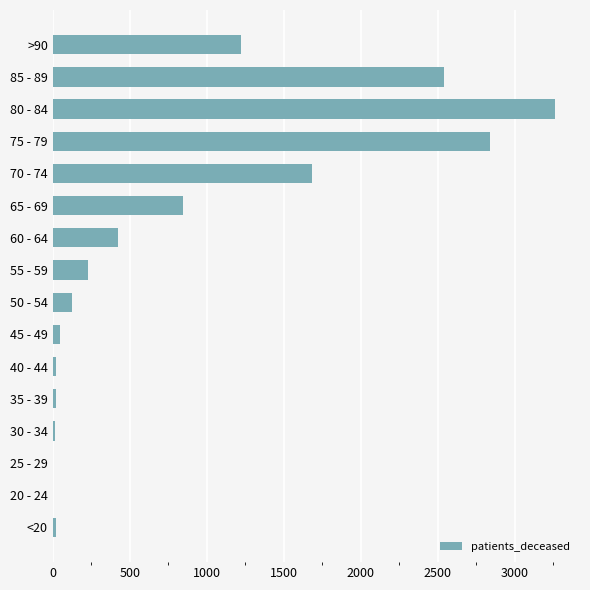

The value at 50 - 54 is 126. True or false?

True